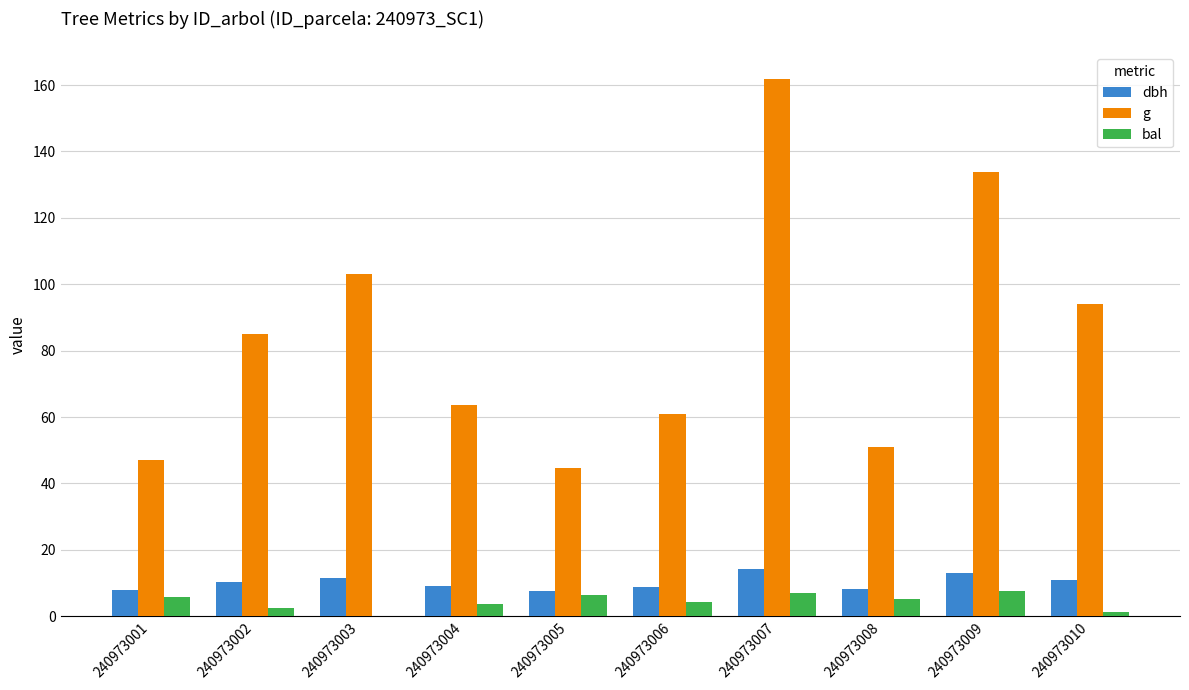

What is the average value of the bal series?

4.4